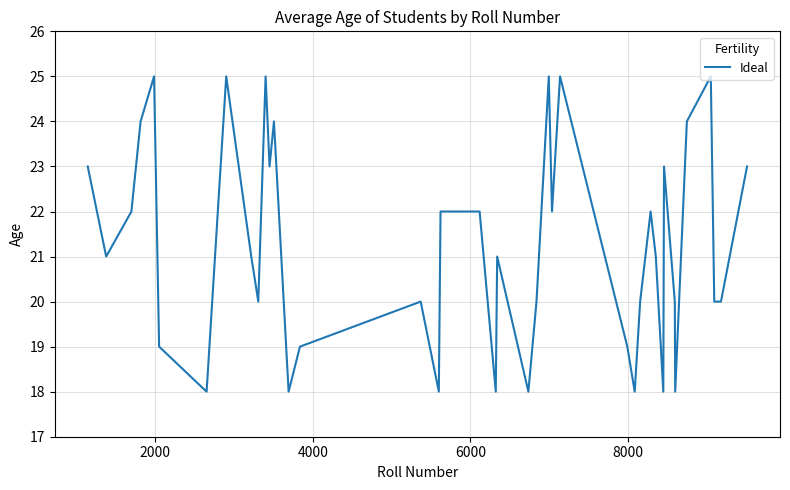

What is the difference between the maximum and minimum values?

7